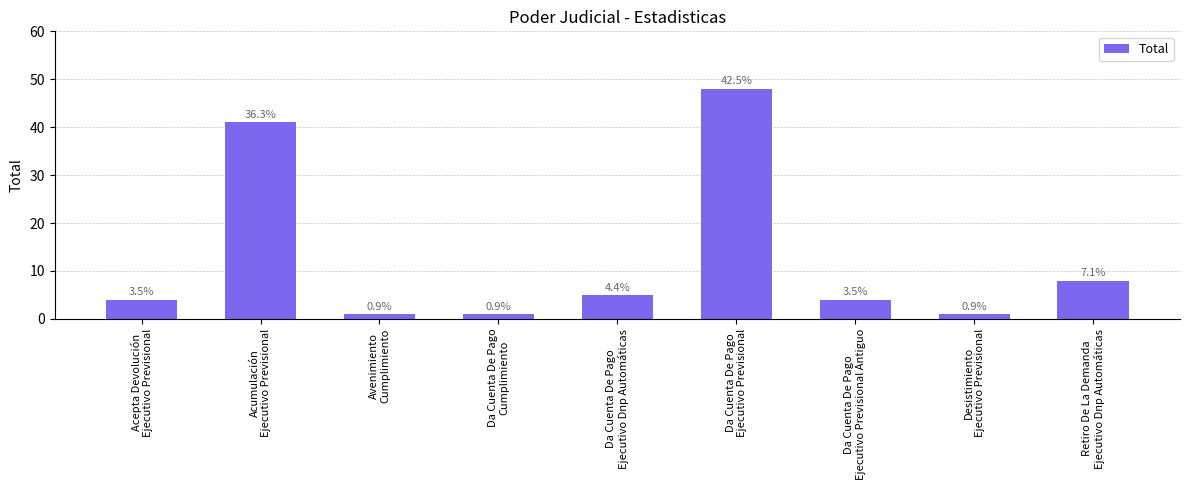

What is the label of the 7th bar from the left?

Da Cuenta De Pago
Ejecutivo Previsional Antiguo